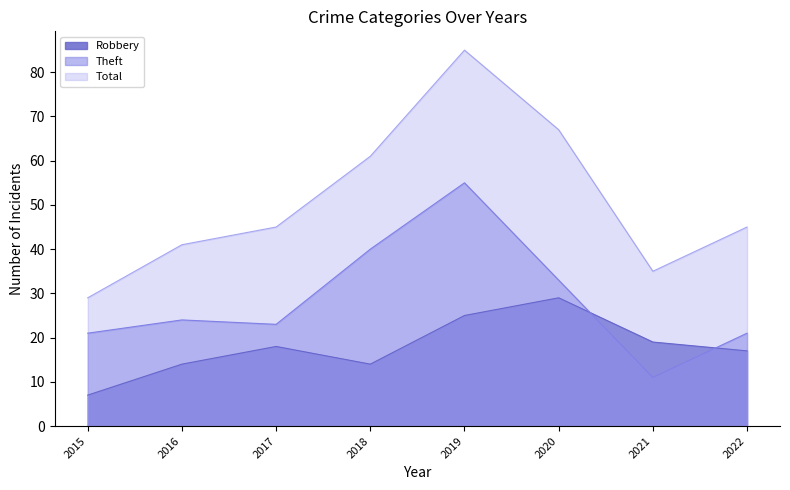

Reading left to right, list all the values displayed in this chart.

Robbery: 7	14	18	14	25	29	19	17
Theft: 21	24	23	40	55	33	11	21
Total: 29	41	45	61	85	67	35	45